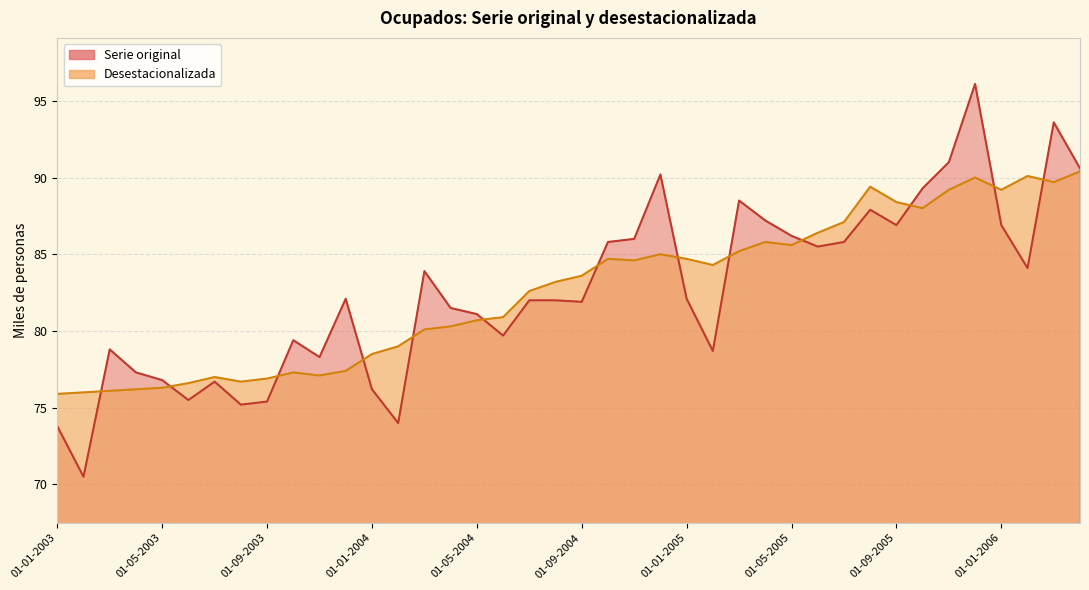

True or false: Serie original has more than 0 points higher than both neighbors.

True